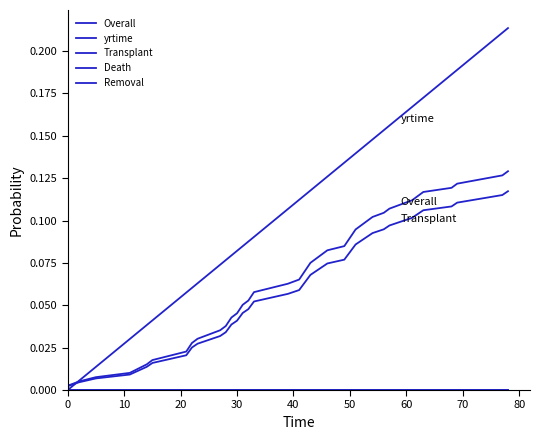

True or false: Overall has more than 0 points higher than both neighbors.

False